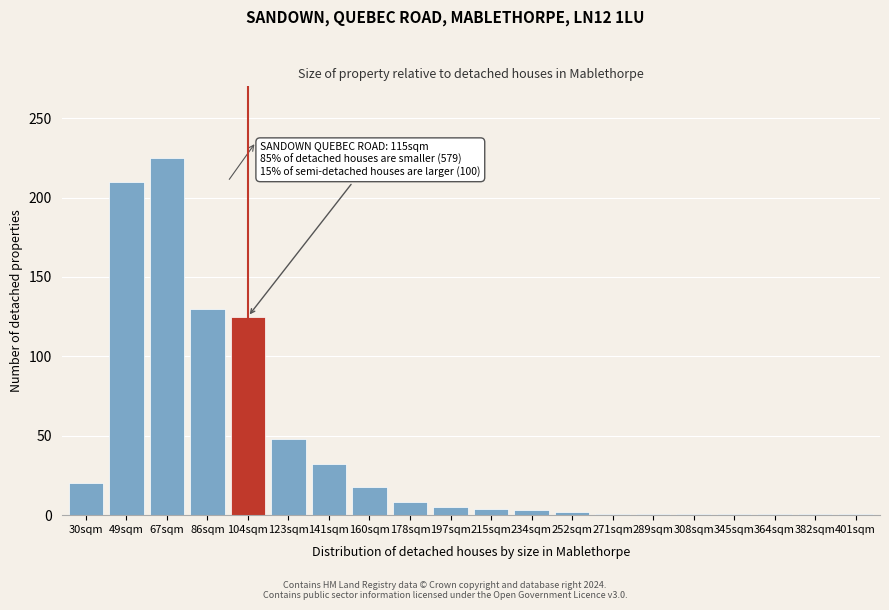

Approximately how many times larger is the value at 86sqm compared to 67sqm?

0.6